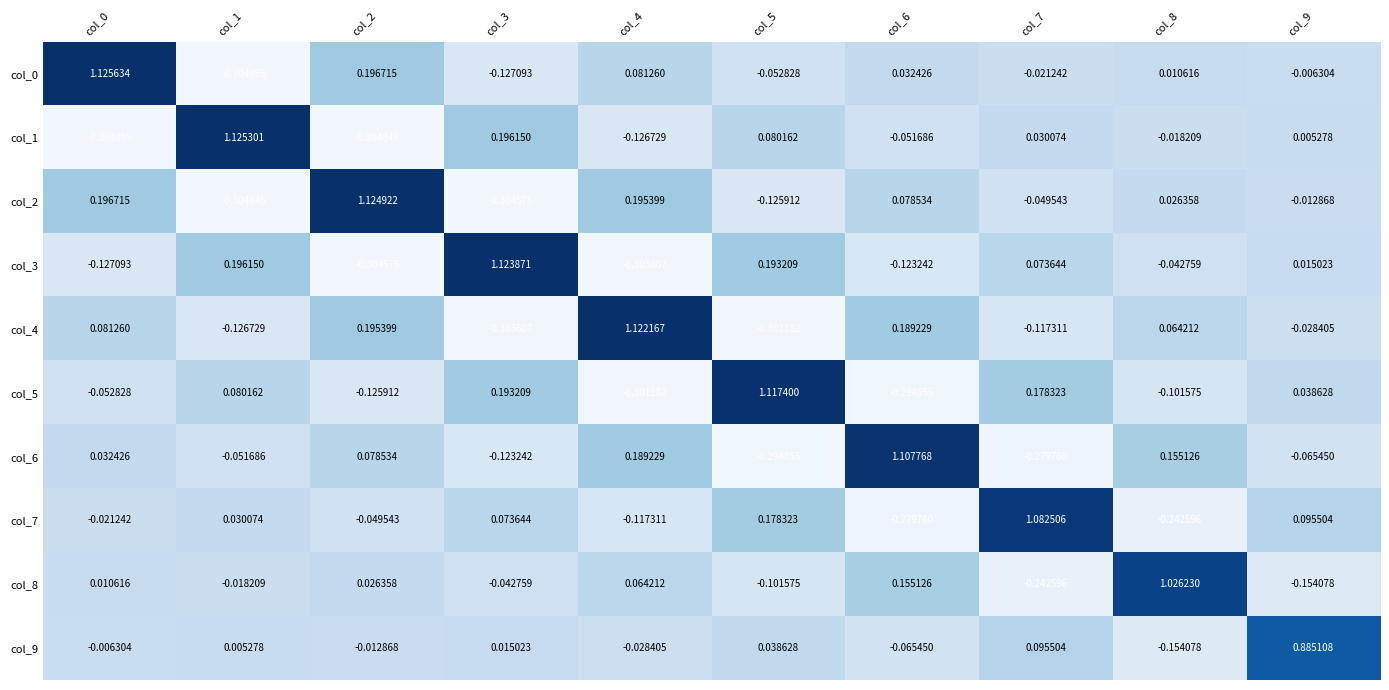

How many positive values does the col_0 series have?

5